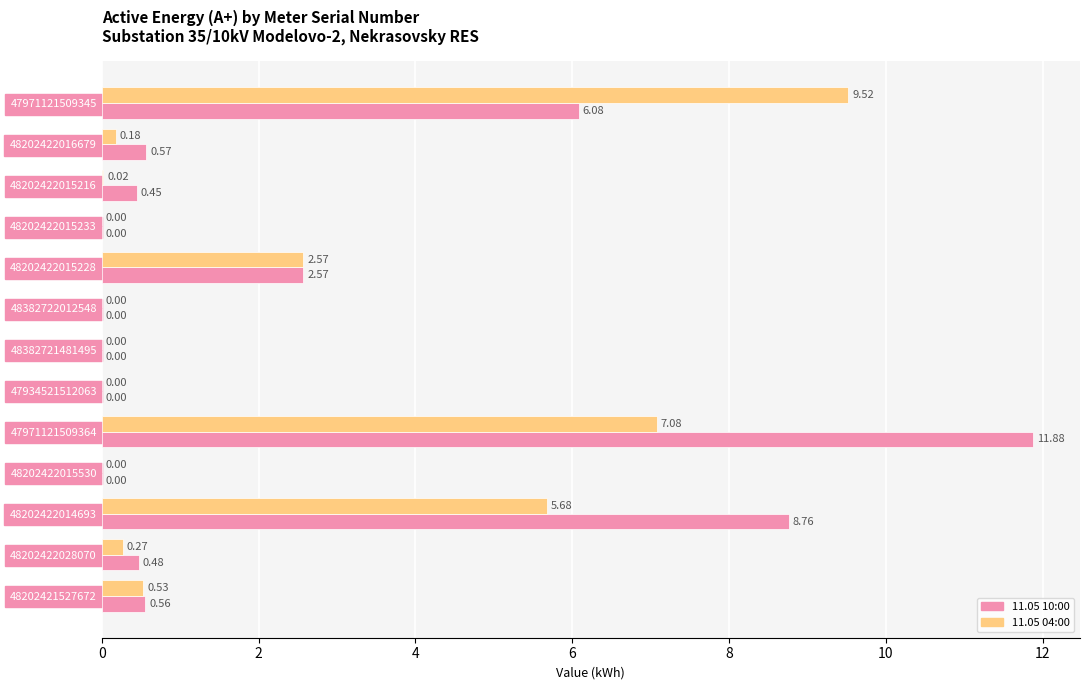

Which series changed the most between 48202422016679 and 48202422014693?

11.05 10:00